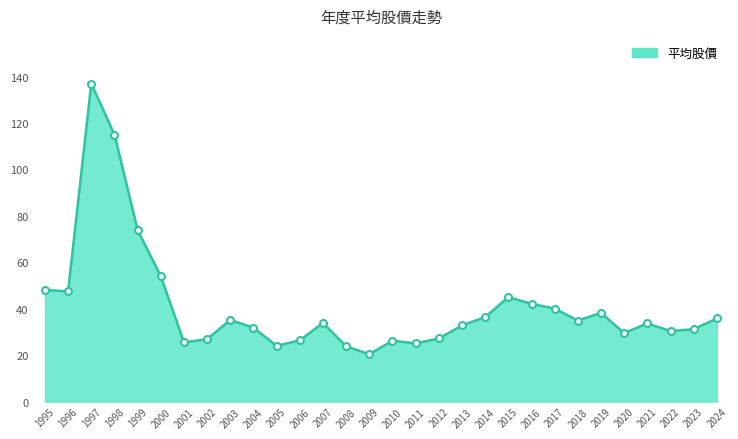

How many distinct data groups are displayed?

1